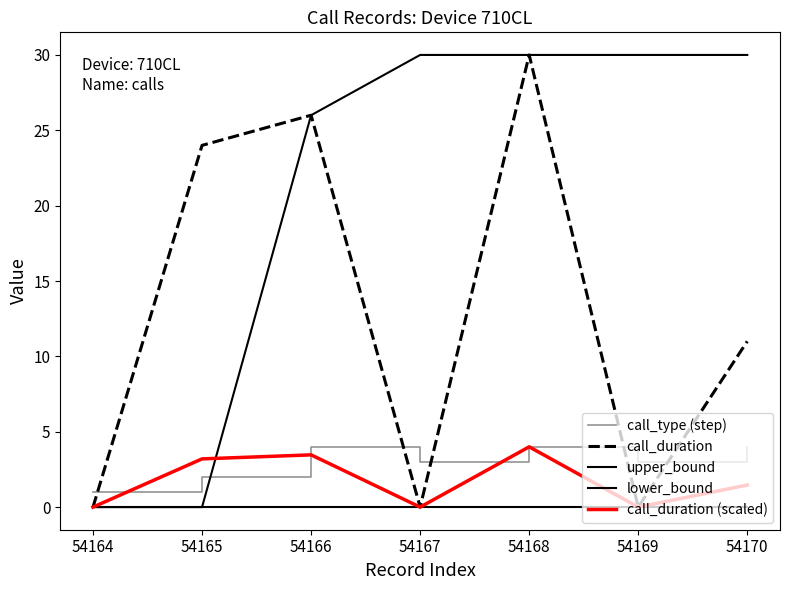

At which category does call_type (step) reach its first local valley?

54167